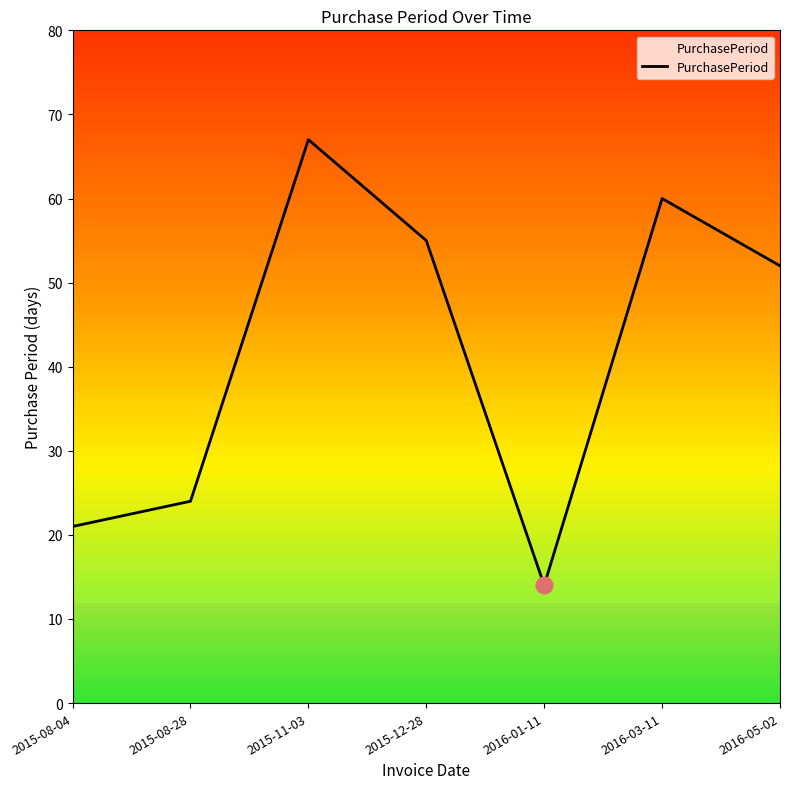

The chart shows a value of 60 at 2016-03-11. True or false?

True